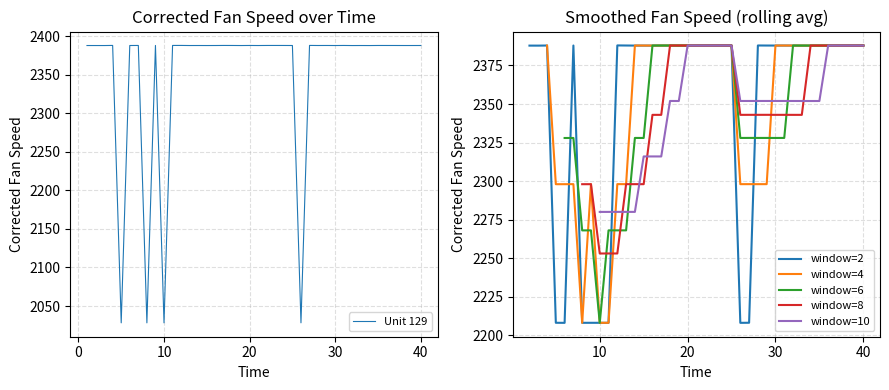

Approximately how many times larger is the value at 17 compared to 34?

1.0